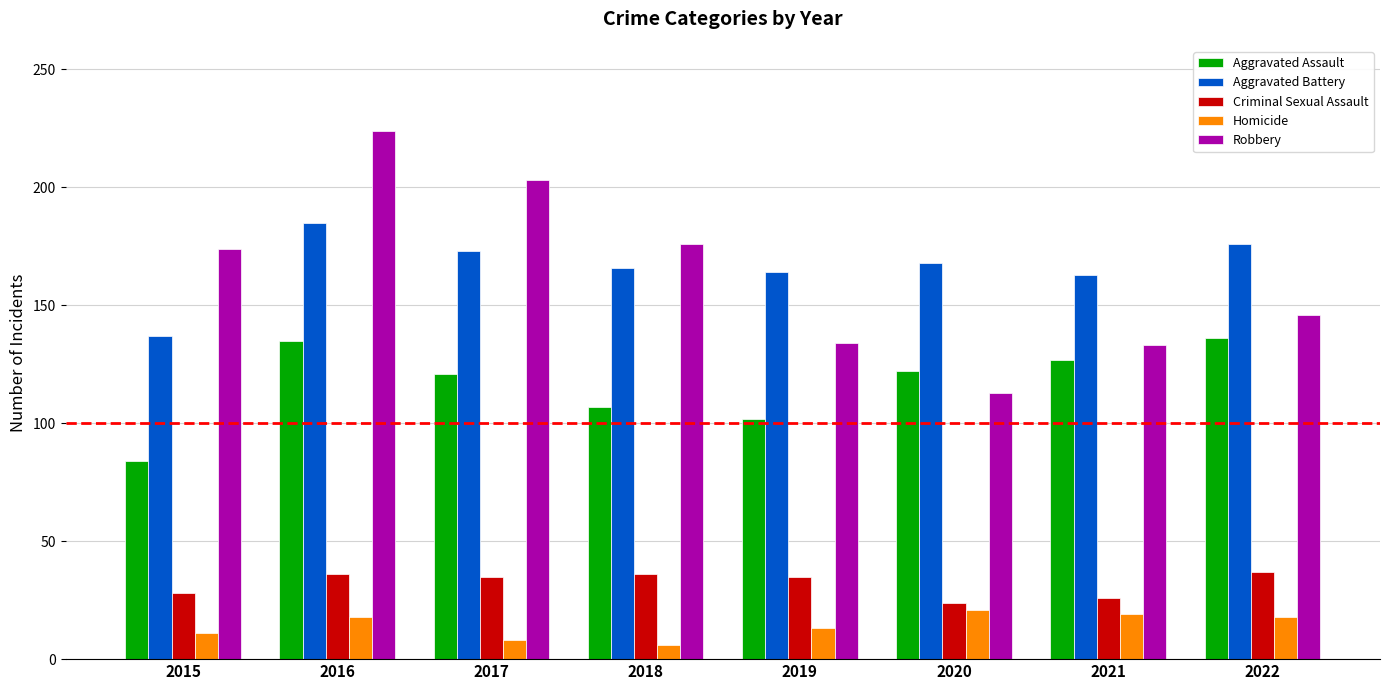

What is the greatest value displayed?

224